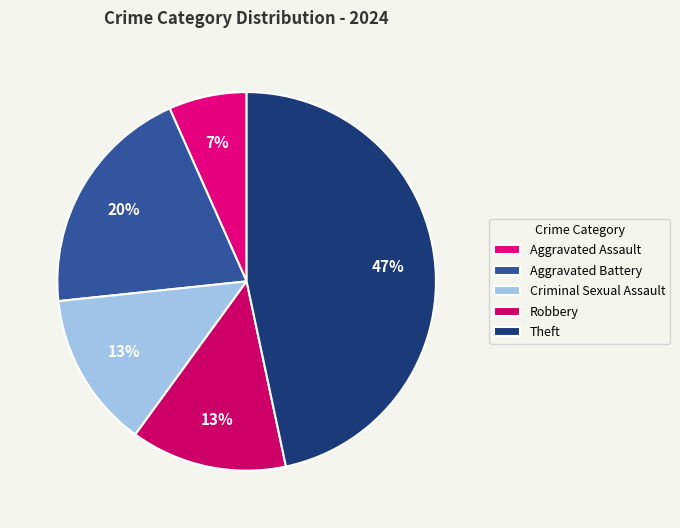

What percentage is NOT represented by Robbery?

86.7%